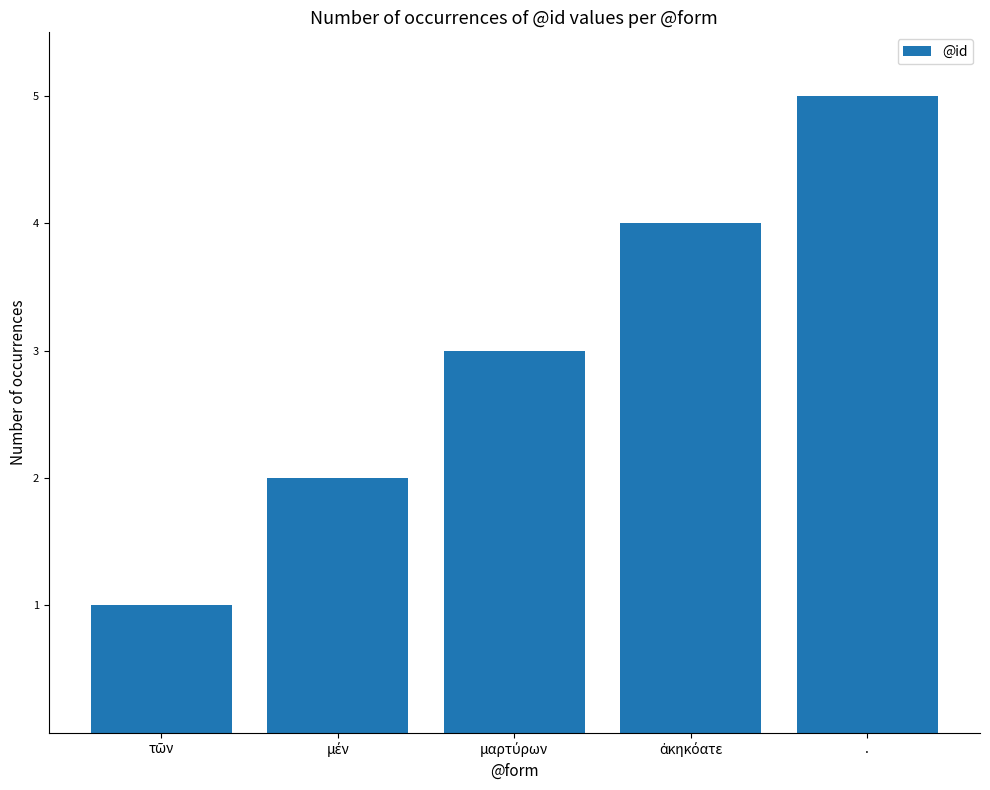

What is the average value?

3